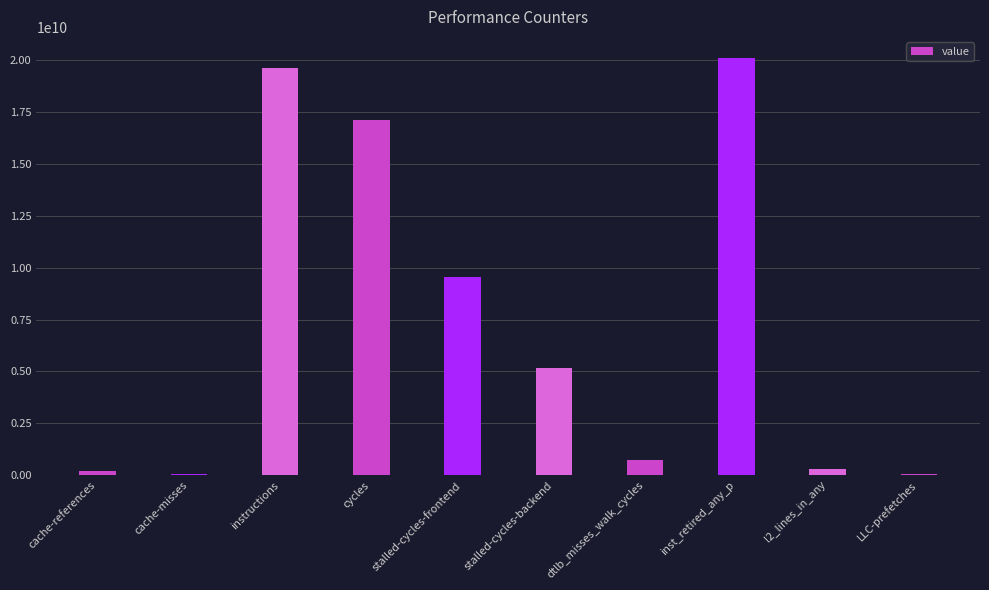

The chart shows a value of 30307521564 at inst_retired_any_p. True or false?

False